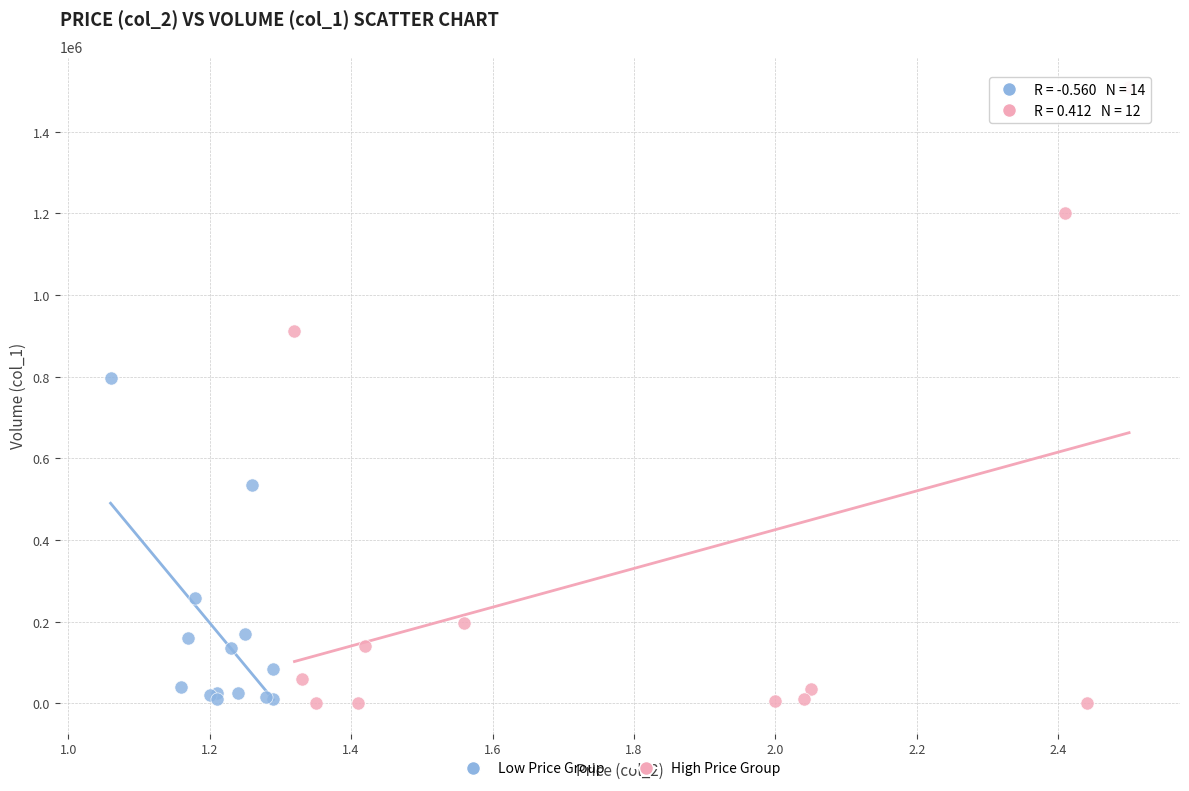

Which series has the largest Y range (max minus min)?

High Price Group